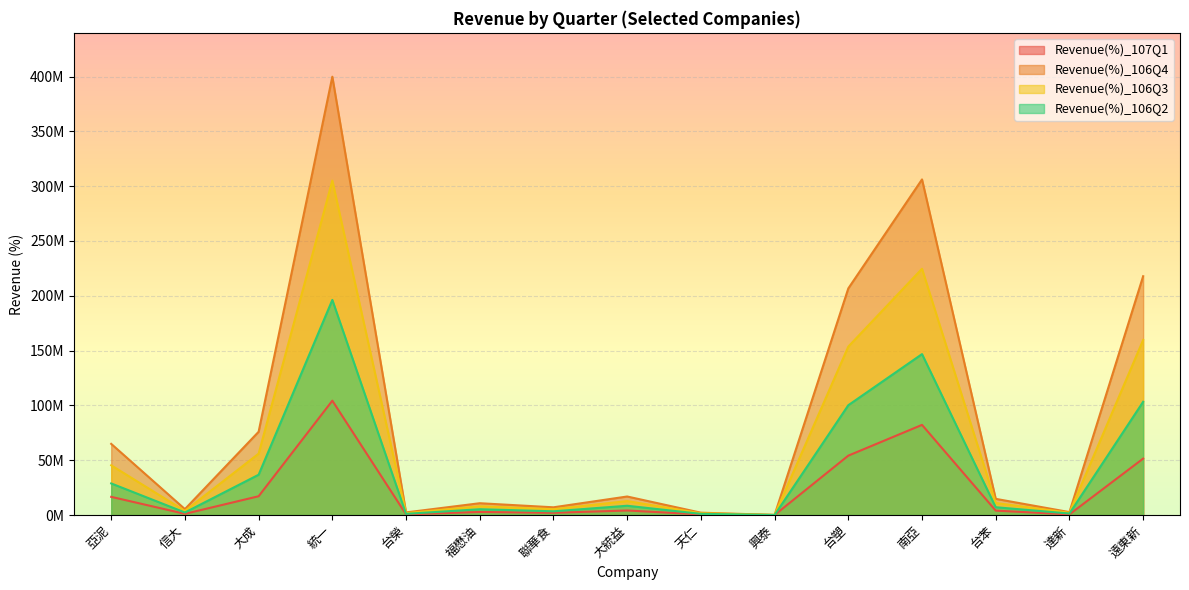

Is the value of Revenue(%)_106Q2 at 統一 greater than the value of Revenue(%)_107Q1 at 統一?

Yes